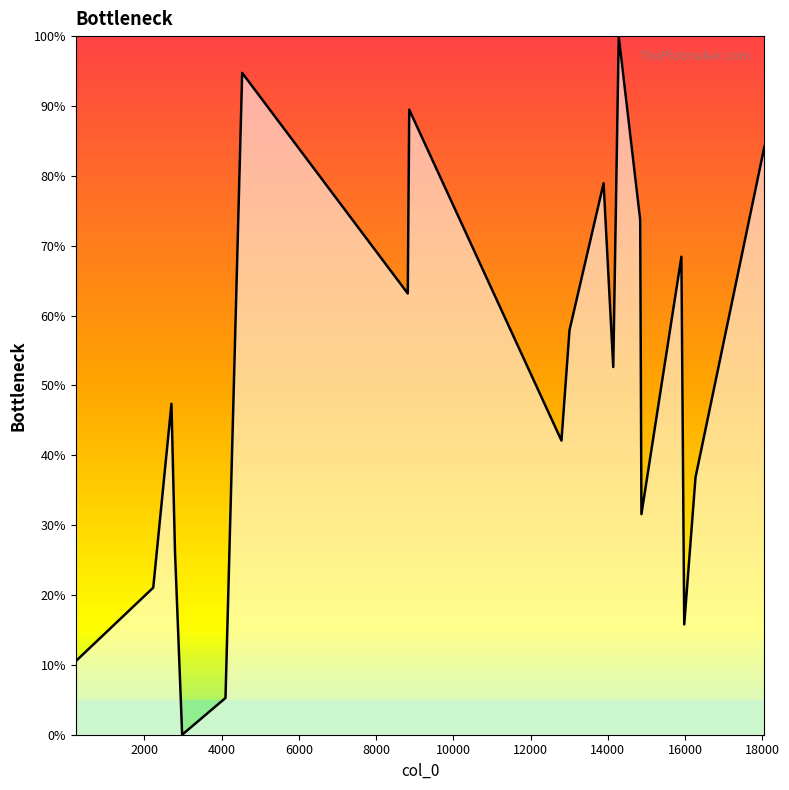

What is the maximum value shown in the chart?

100.0